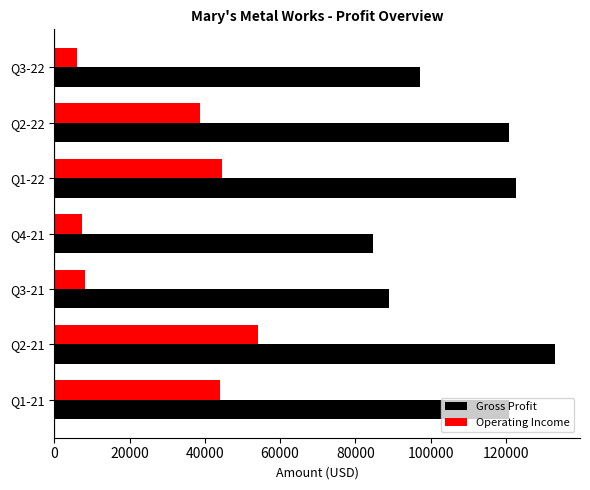

What is the spread (max minus min) of values at Q1-21?

76785